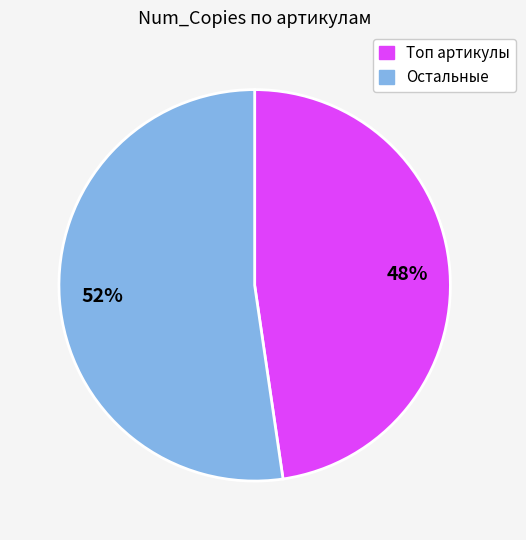

Is there any slice that represents more than half of the pie?

Yes